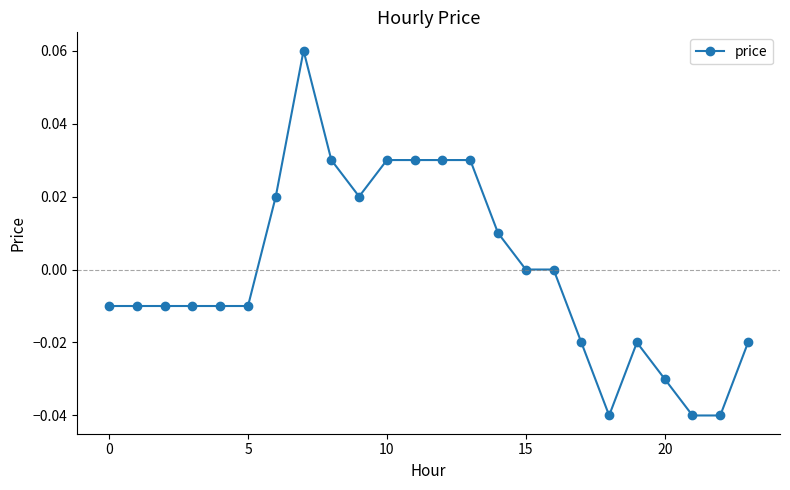

True or false: the data has more than 0 interior local peaks.

True